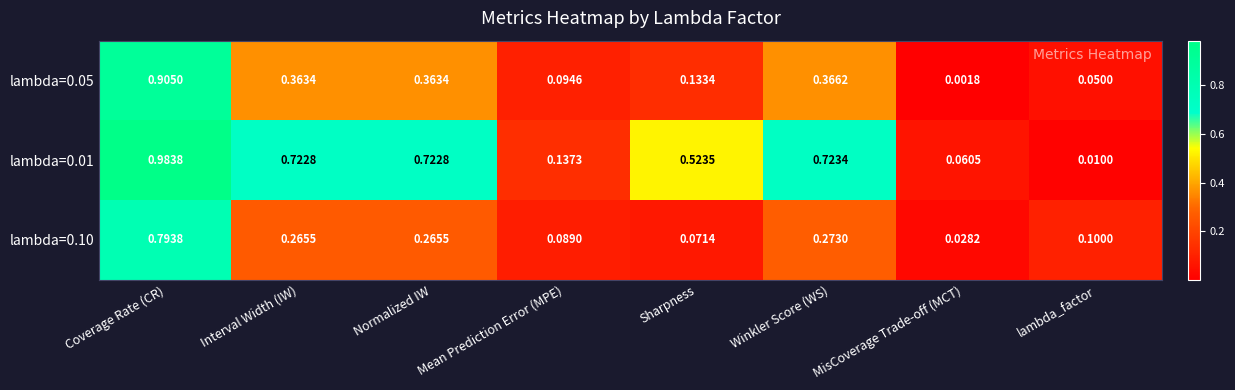

Which category has the lowest value across all series?

MisCoverage Trade-off (MCT)